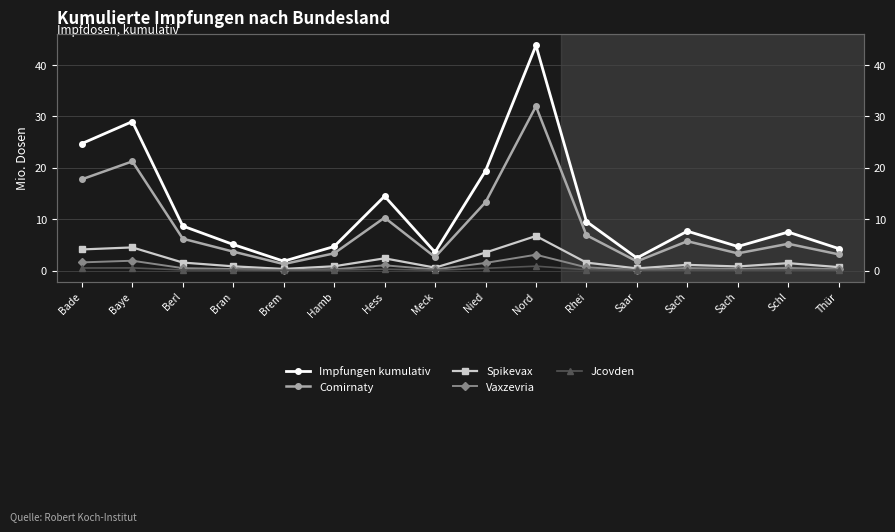

At Nied, list the series in order from largest to smallest.

Impfungen kumulativ, Comirnaty, Spikevax, Vaxzevria, Jcovden